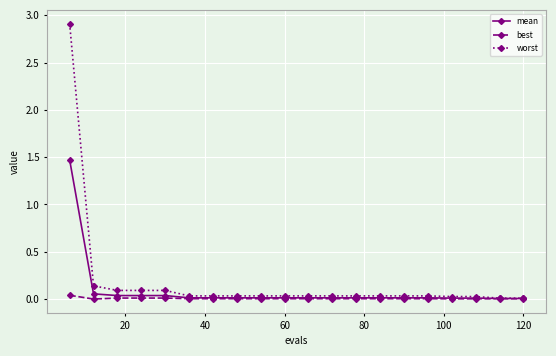

Rank the series by their maximum value, from highest to lowest.

worst, mean, best